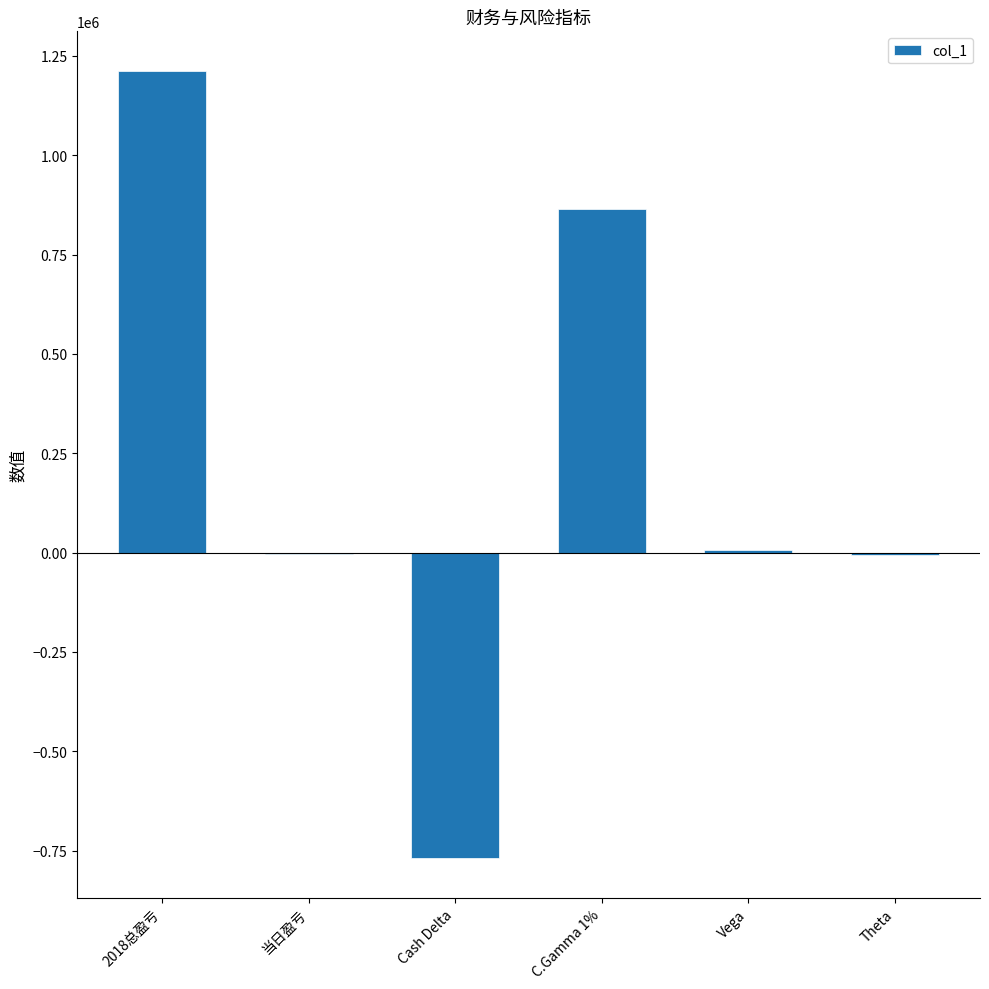

Are the bars horizontal?

No